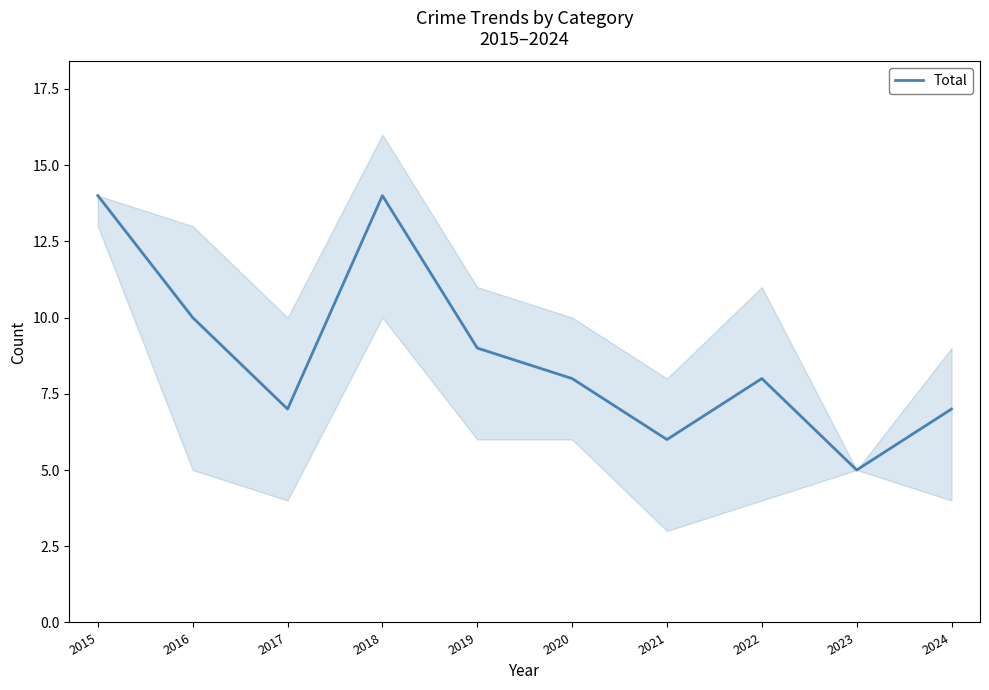

Does the chart display data point markers on the line(s)?

No